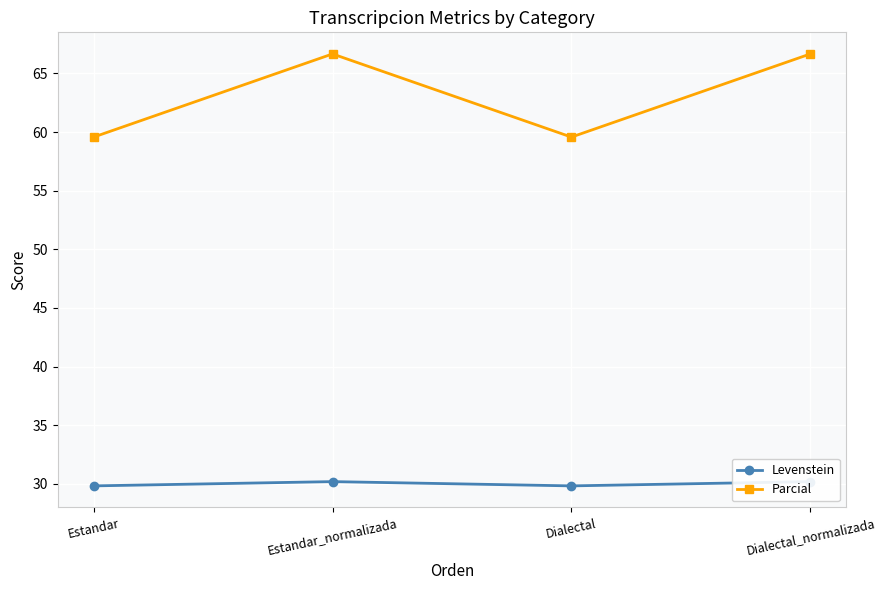

True or false: Levenstein and Parcial intersect in this chart.

False